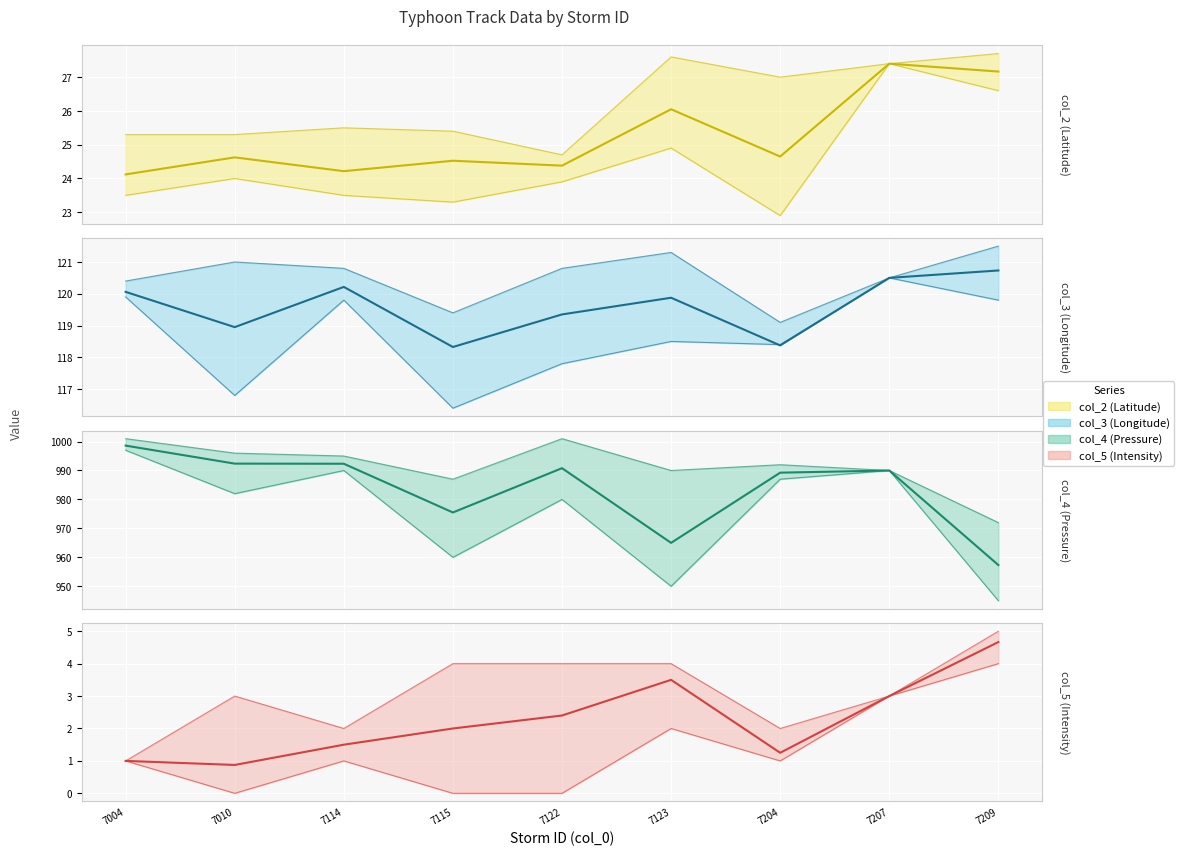

Where does the col_5 (Intensity) (mean) series first go above 2?

7122